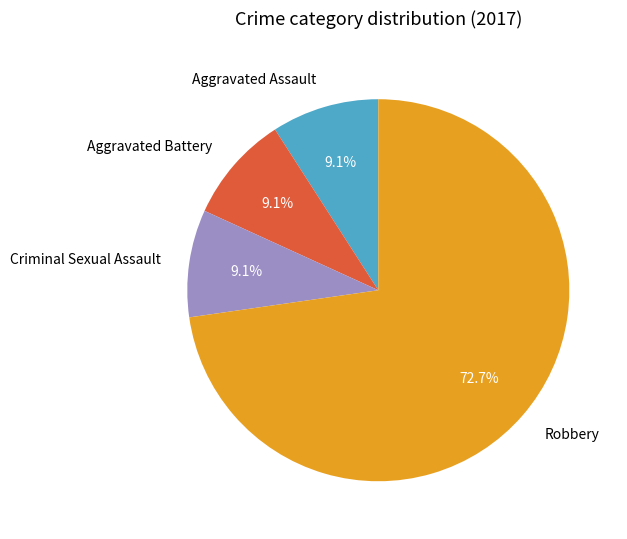

Is there any slice that represents more than half of the pie?

Yes